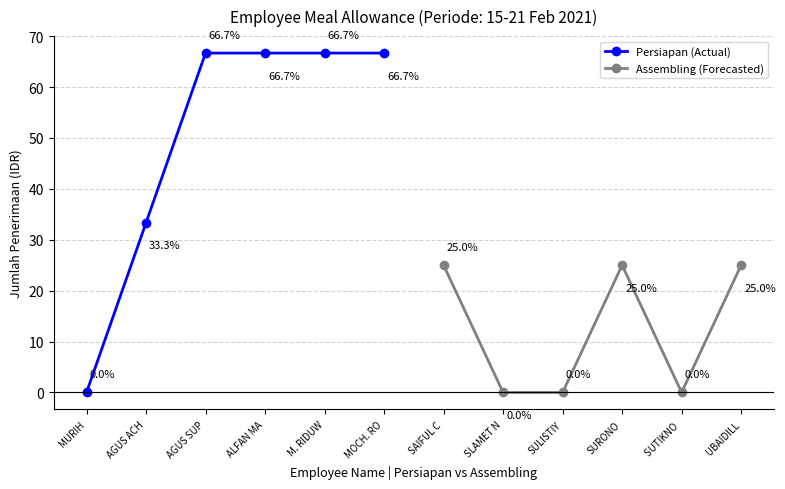

True or false: Assembling (Forecasted) has a value of 34 at SURONO.

False